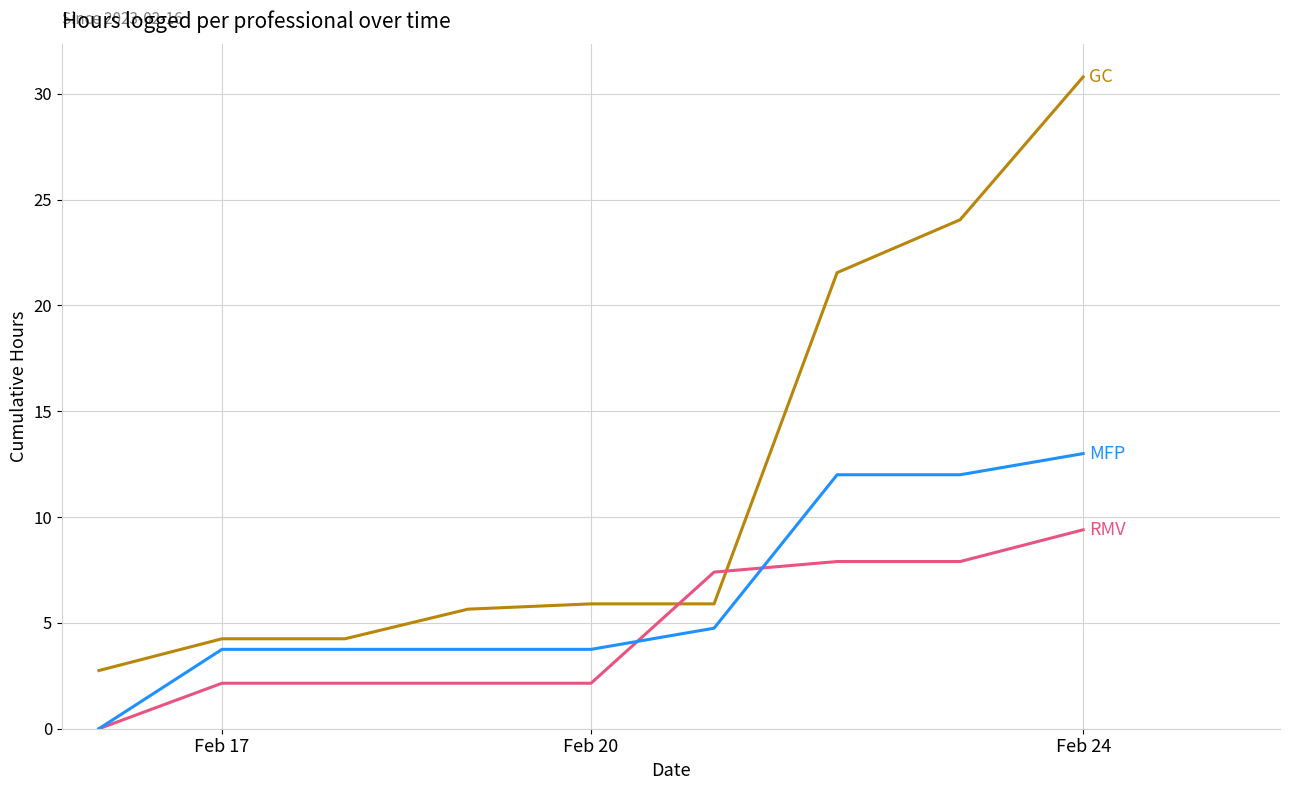

How many lines are shown in the chart?

3